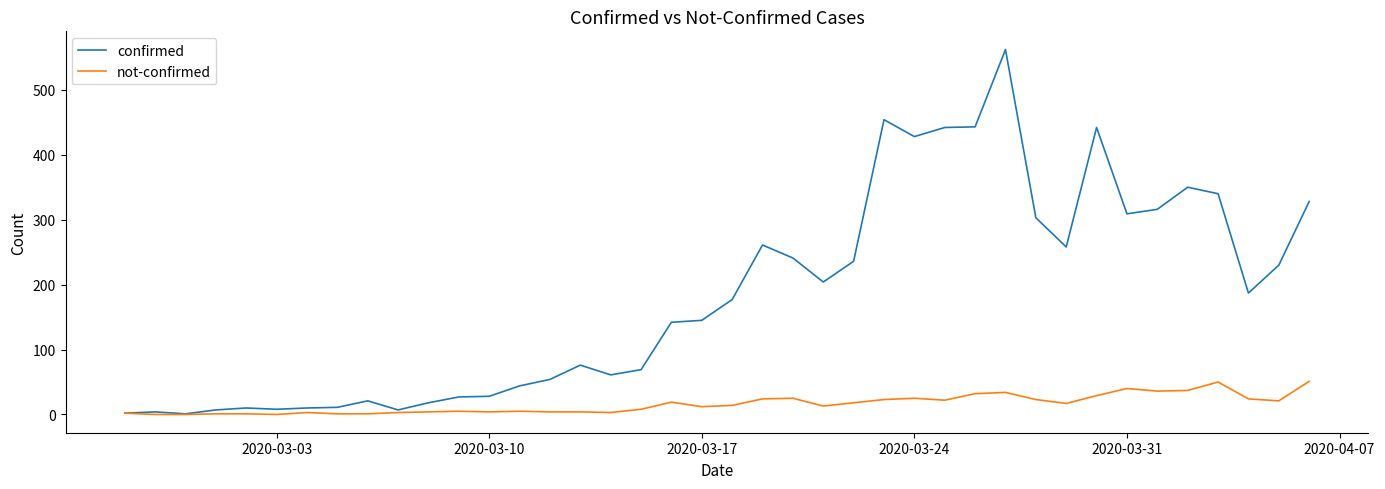

List the series in order of their peak value, lowest first.

not-confirmed, confirmed